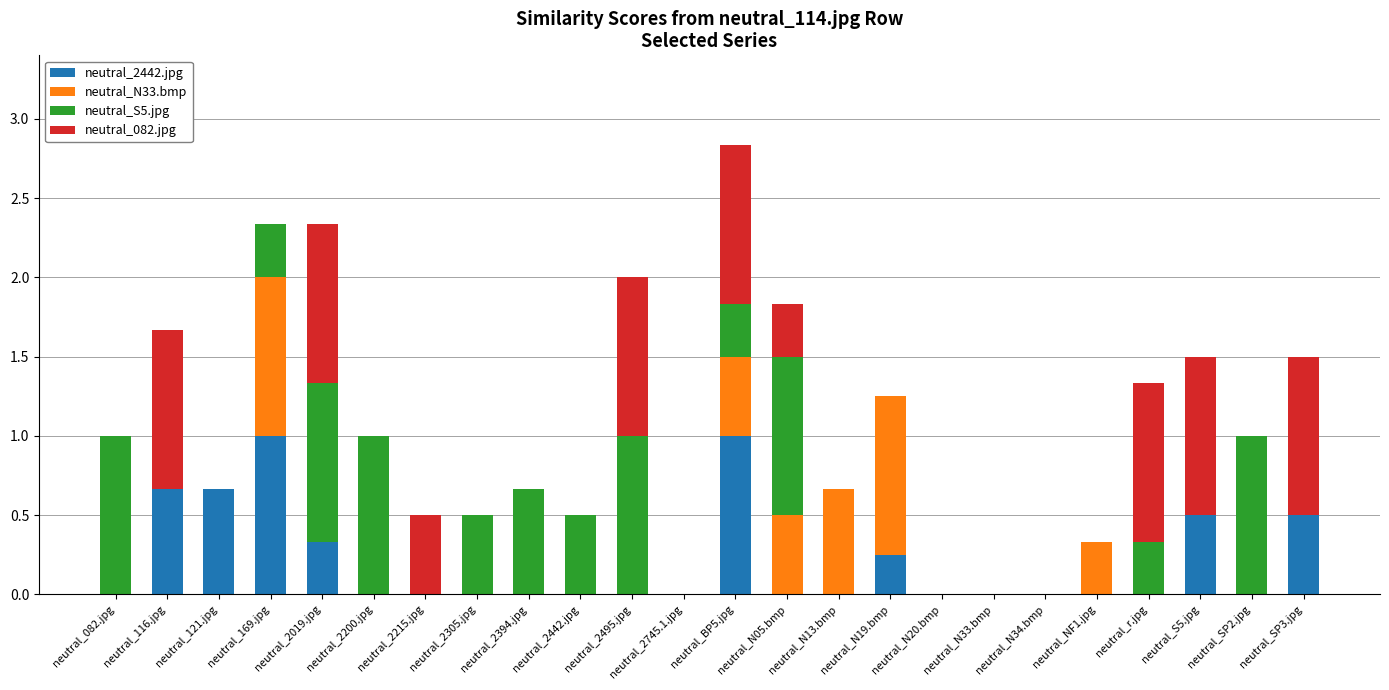

What is the total value across all series at neutral_SP2.jpg?

1.0